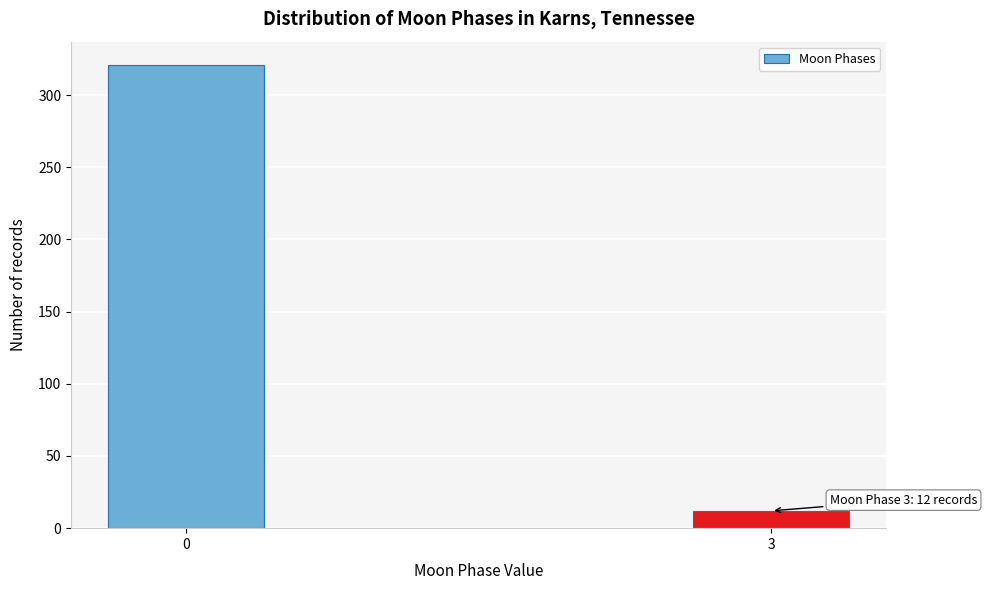

Reading left to right, extract all data points from this chart.

0=321	3=12